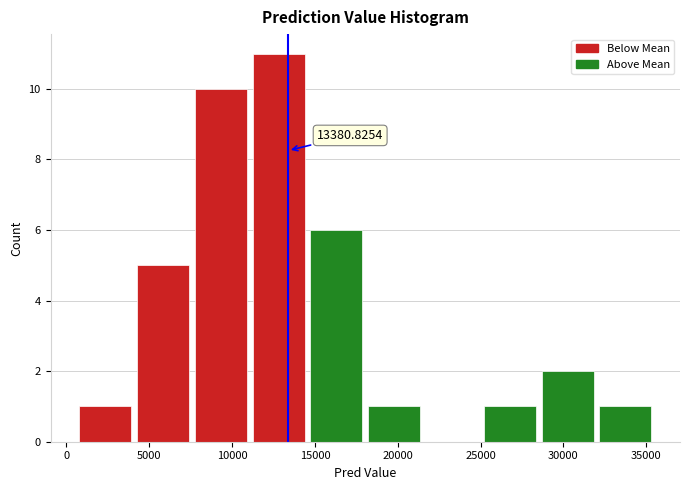

Which range on the x-axis has the tallest bar?

11000 to 14500